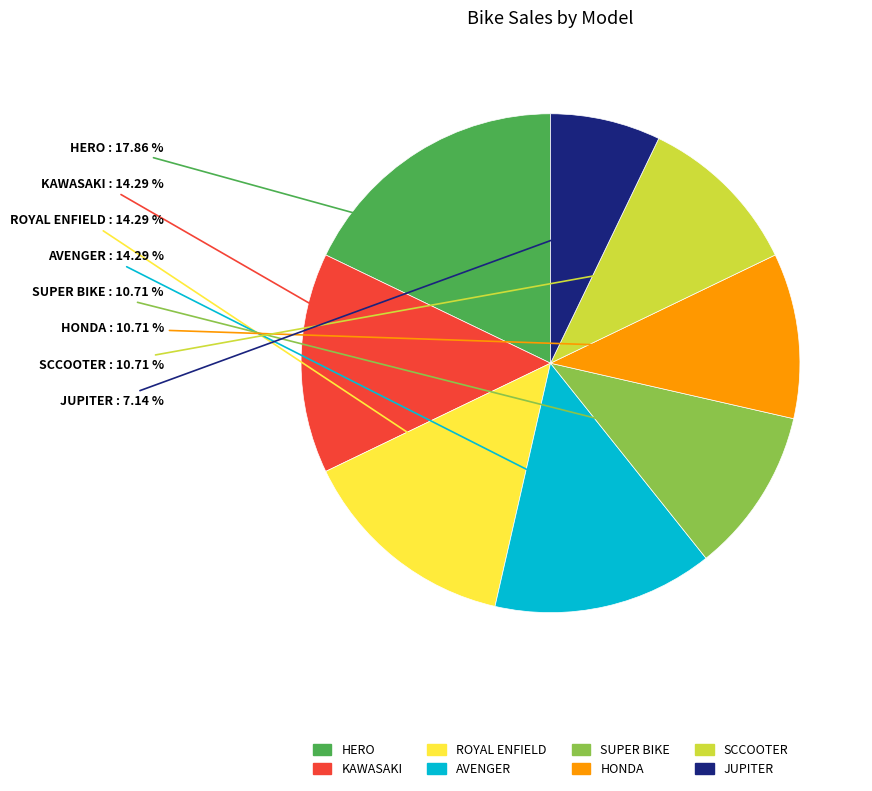

Does AVENGER account for over 50% of the chart?

No